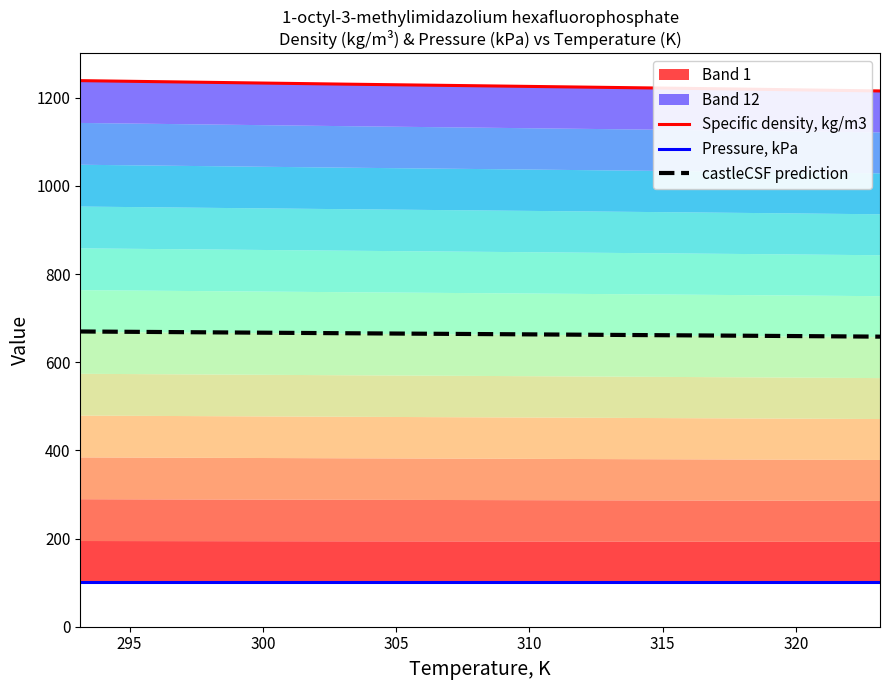

What is the sum of the Specific density, kg/m3 values at 305 and 320?

2442.5